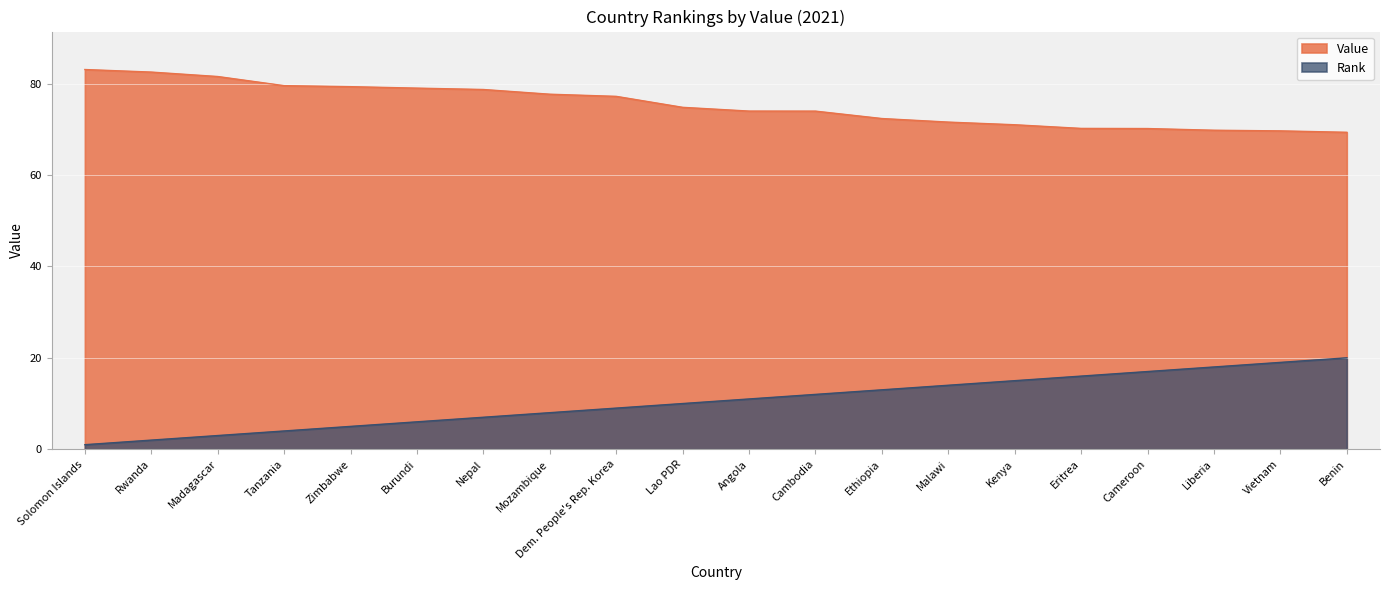

What value does the Rank series have at Cambodia?

12.0